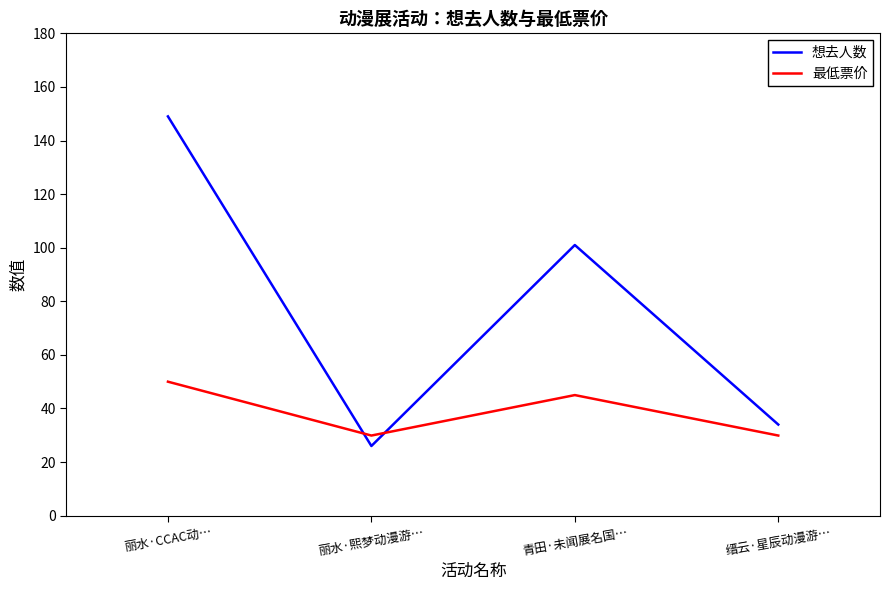

Between 丽水·CCAC动… and 丽水·熙梦动漫游…, which series saw the biggest shift?

想去人数